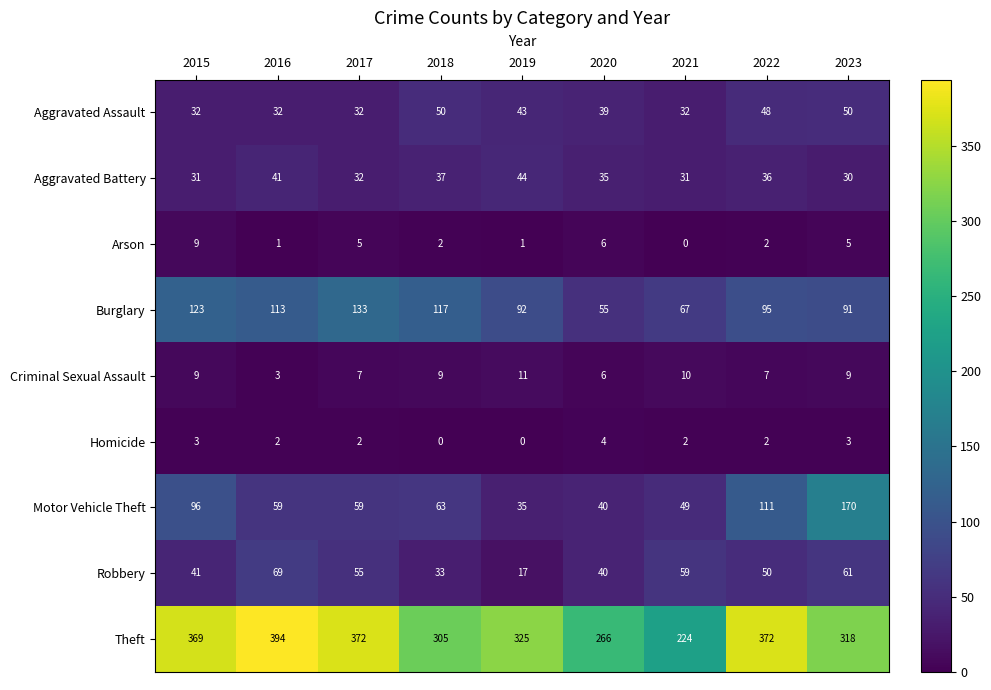

Which series has the largest total across all categories?

Theft